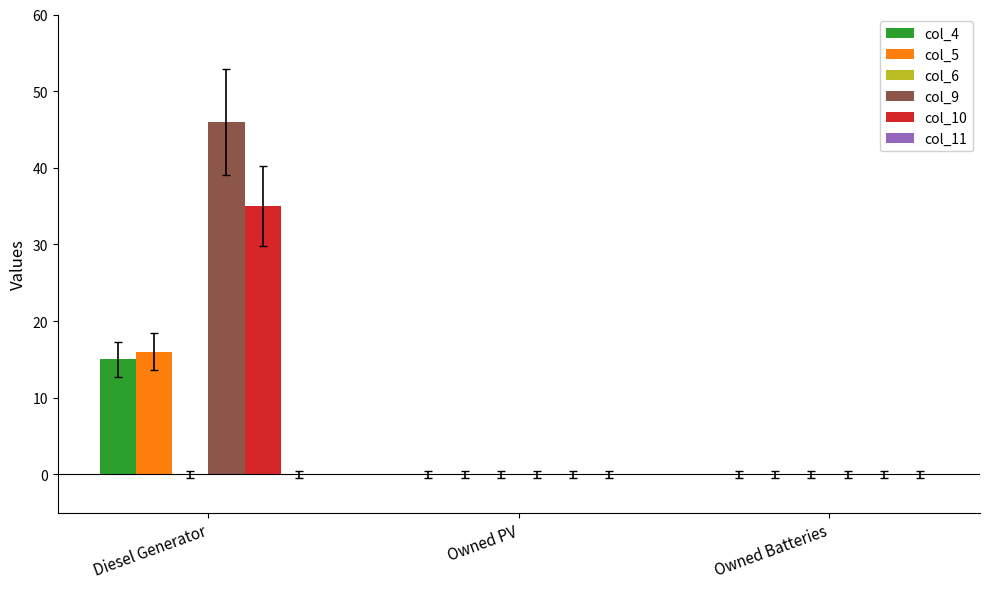

What is the maximum value shown in the chart?

46